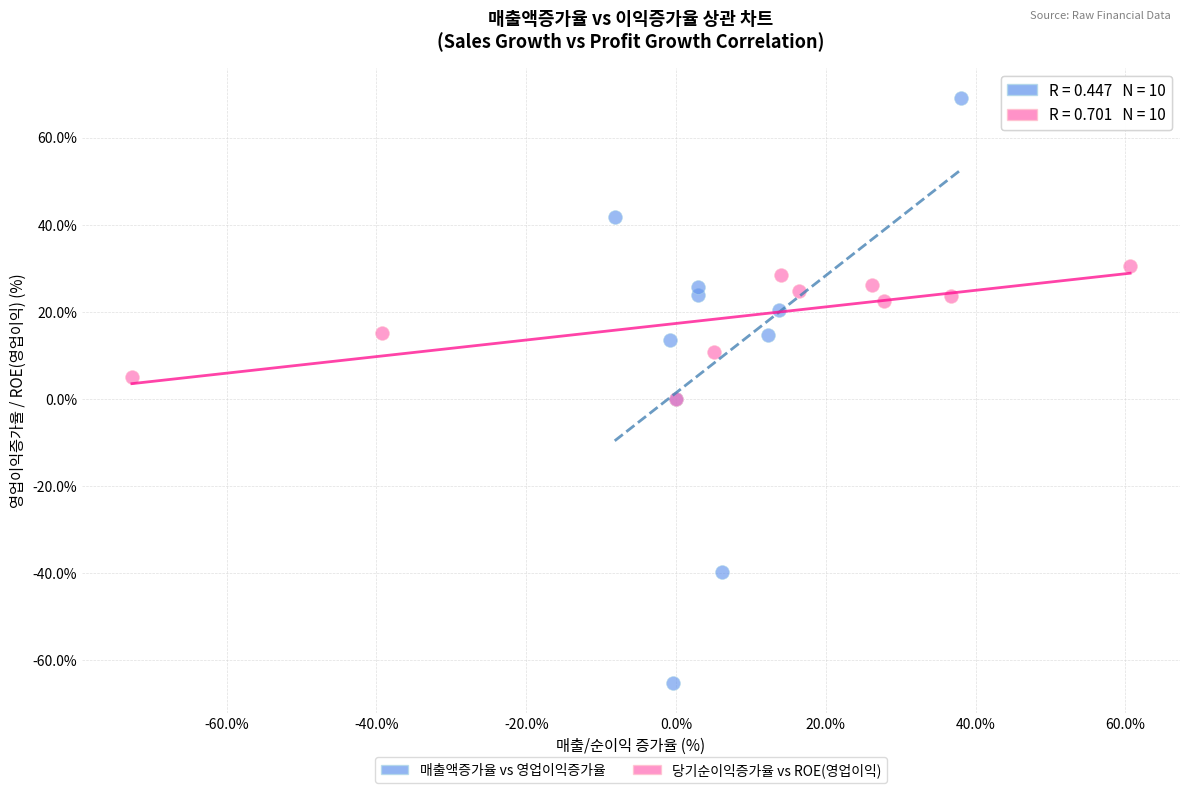

Which series contains the highest Y value?

매출액증가율 vs 영업이익증가율